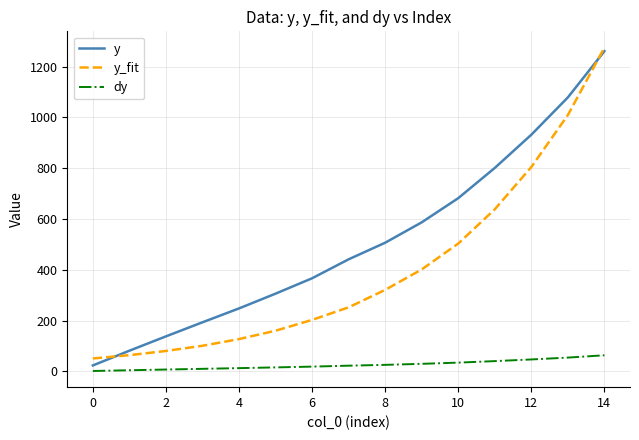

Which series has the largest total across all categories?

y